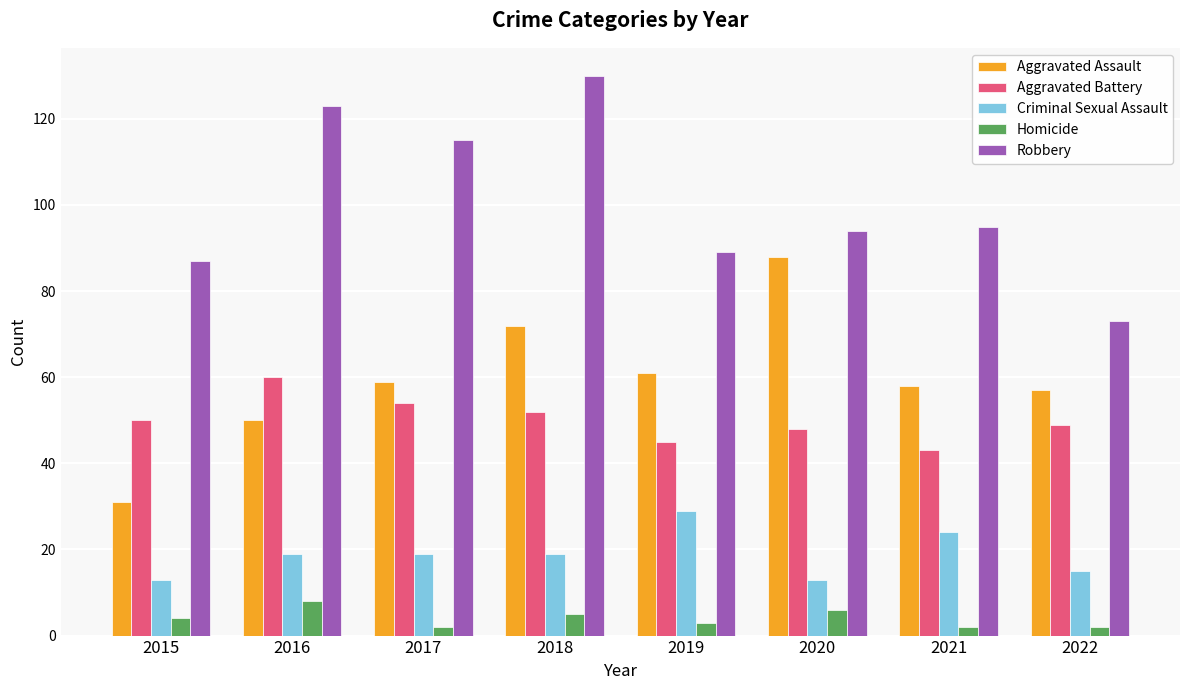

Are the bars grouped side by side (vs. stacked)?

Yes